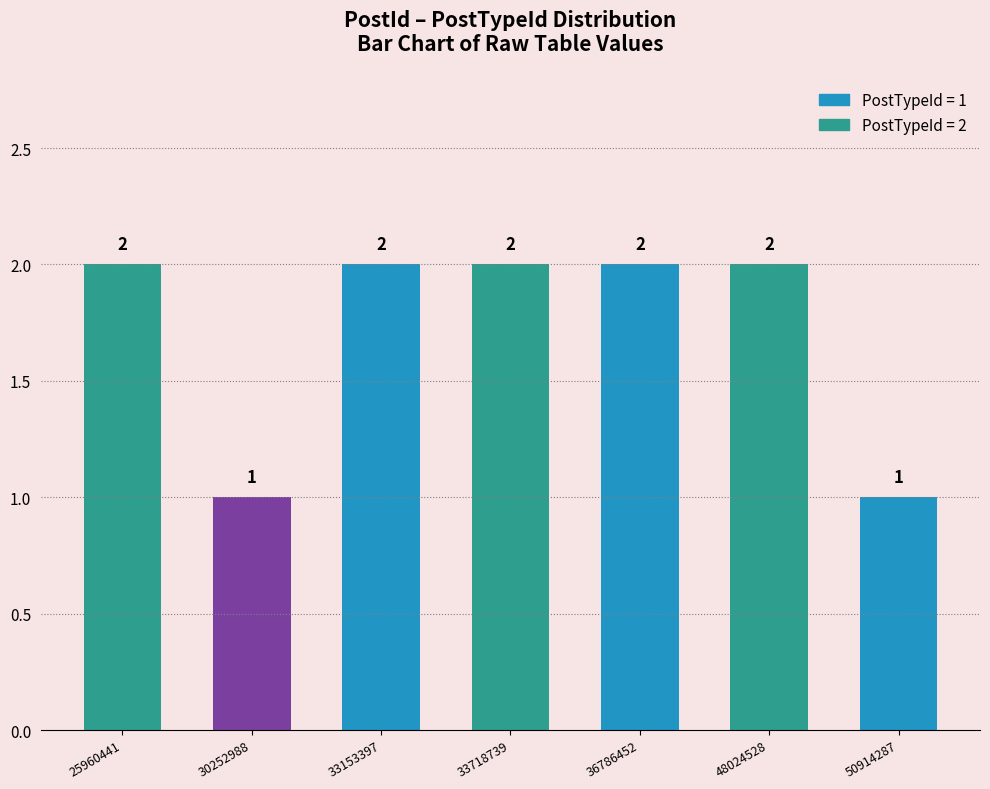

What is the difference between the values at 30252988 and 48024528?

1